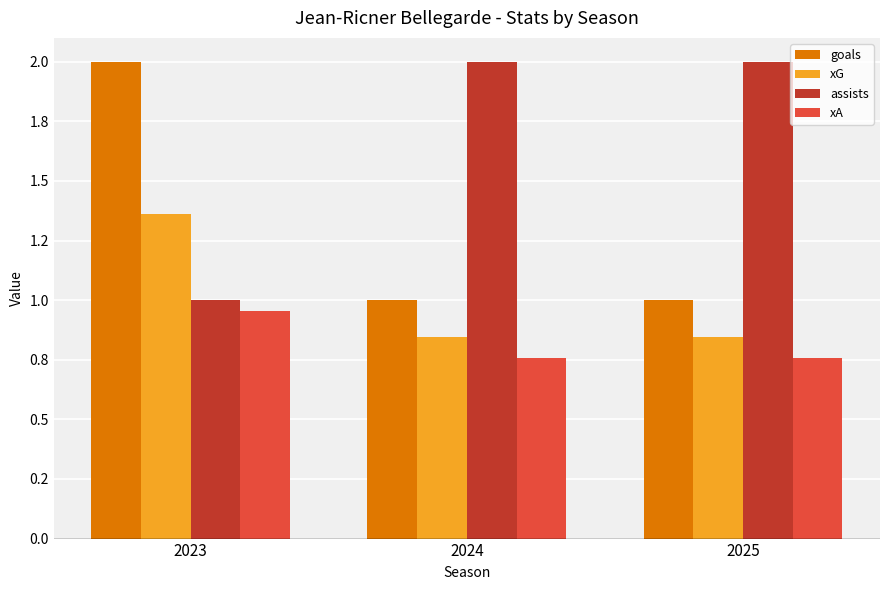

The goals series shows 2.0 at 2023. True or false?

True